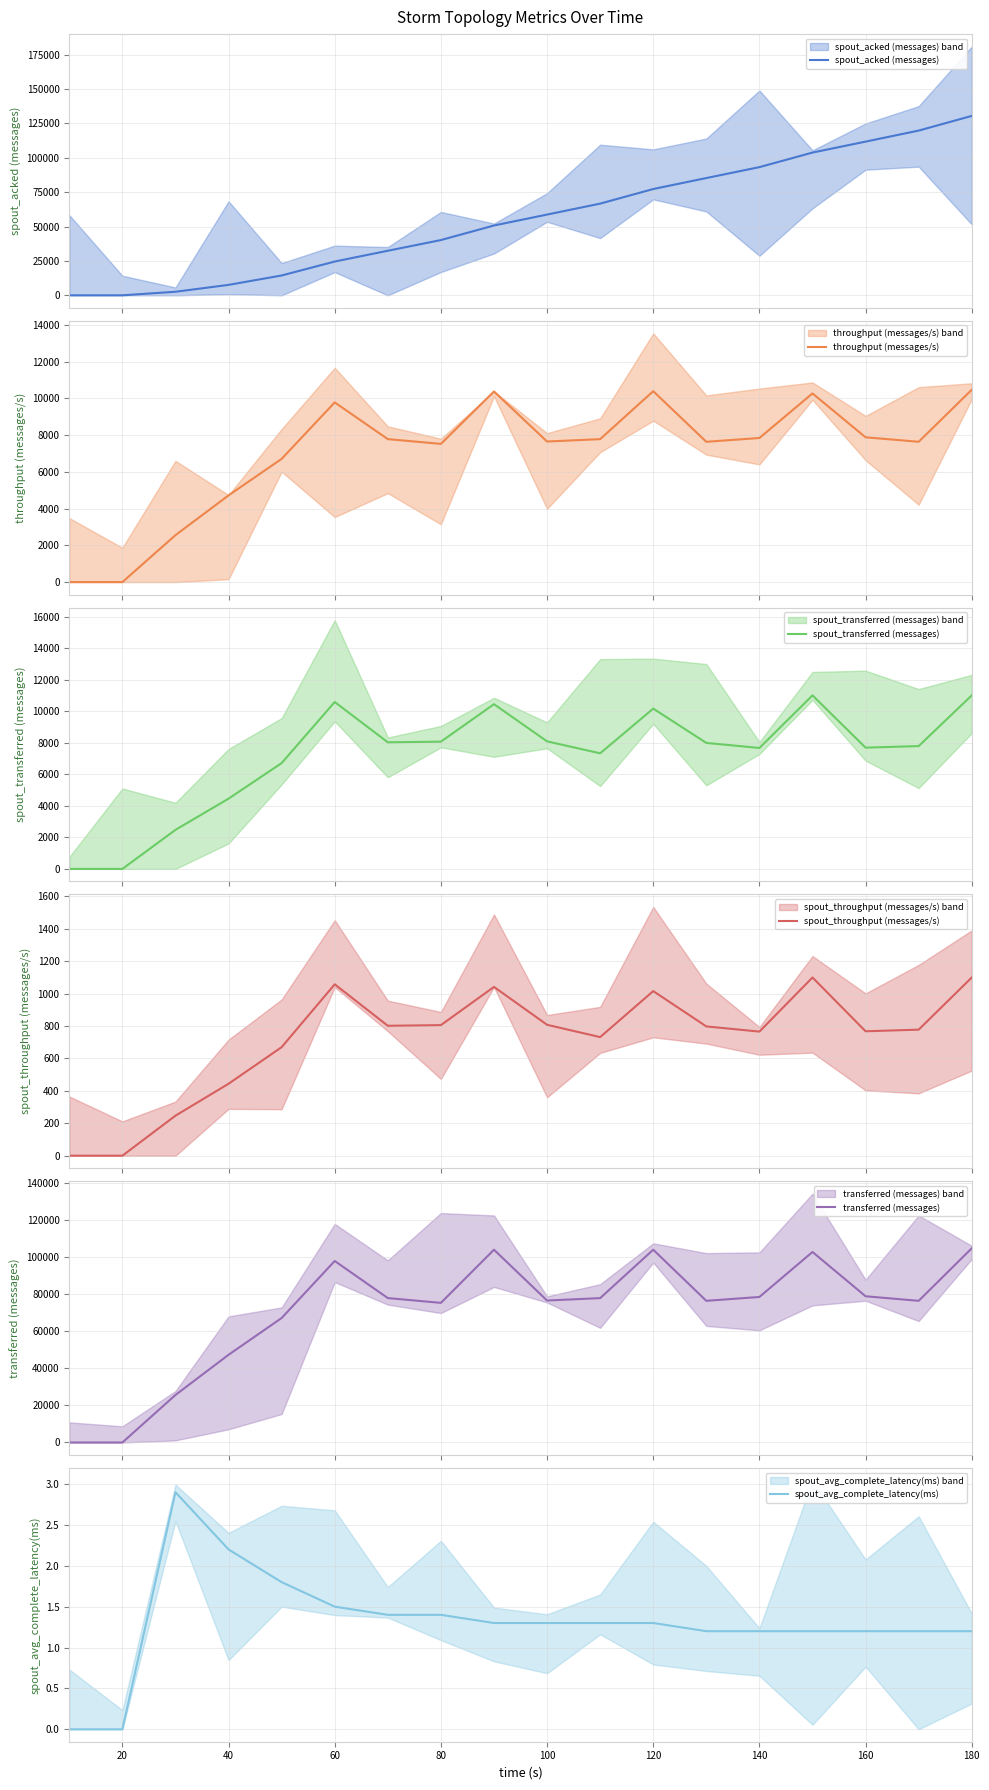

Which series has the widest spread of values?

spout_acked (messages)